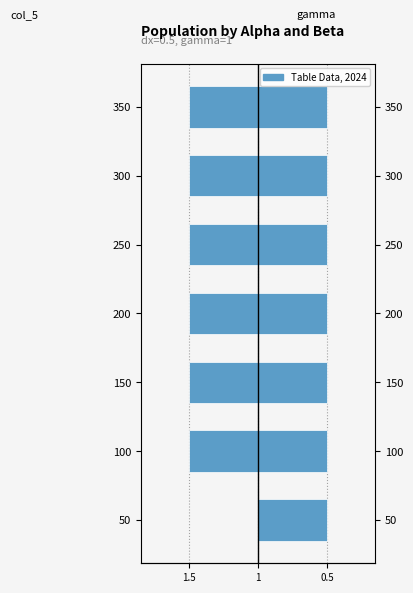

How many groups of bars are there?

7